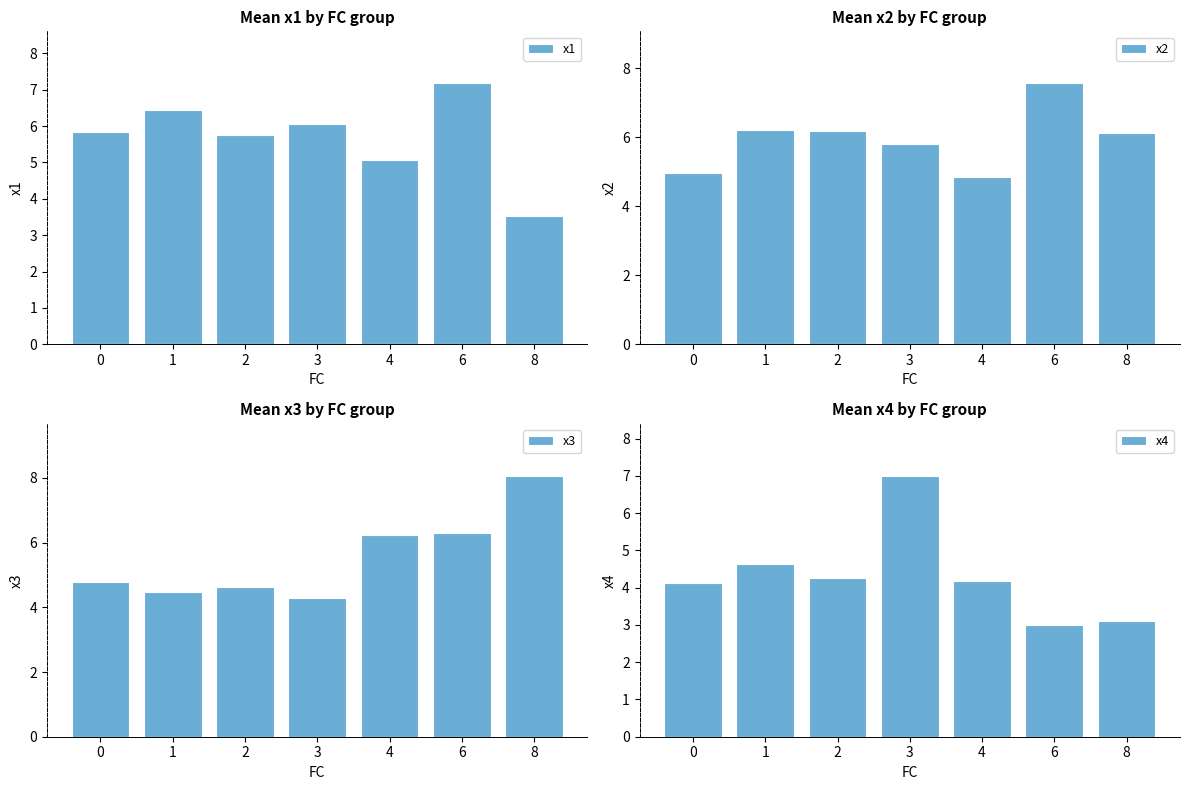

Reading left to right, transcribe all the data shown in this chart.

x1: 5.8	6.4	5.7	6.0	5.1	7.2	3.5
x2: 5.0	6.2	6.2	5.8	4.8	7.6	6.1
x3: 4.8	4.5	4.6	4.3	6.2	6.3	8.1
x4: 4.1	4.6	4.3	7.0	4.2	3.0	3.1